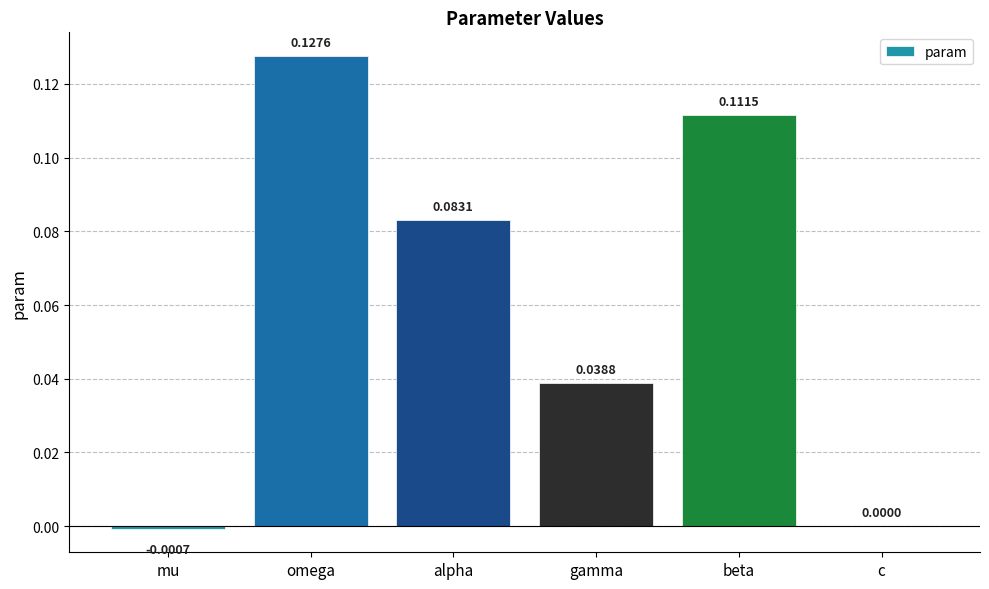

At which label is the value closest to 0?

c